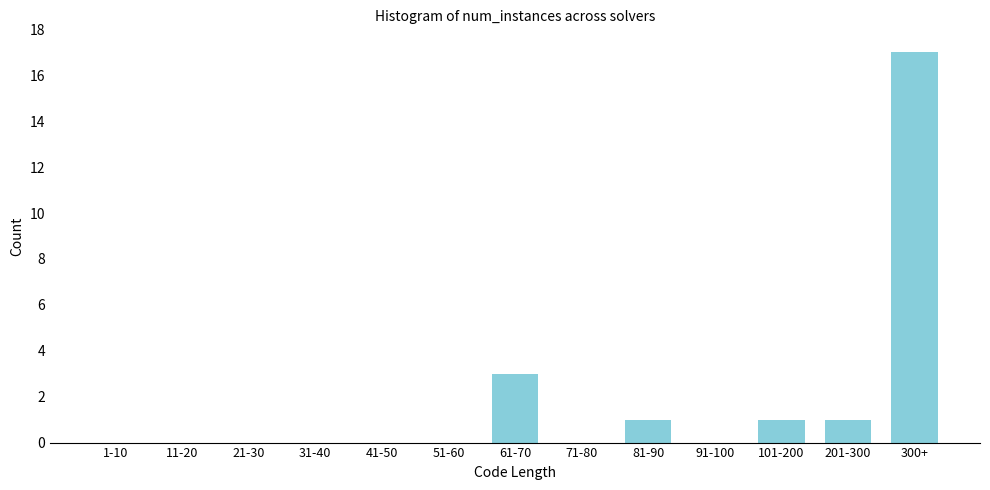

Reading left to right, transcribe all the data shown in this chart.

1-10=0	11-20=0	21-30=0	31-40=0	41-50=0	51-60=0	61-70=3	71-80=0	81-90=1	91-100=0	101-200=1	201-300=1	300+=17